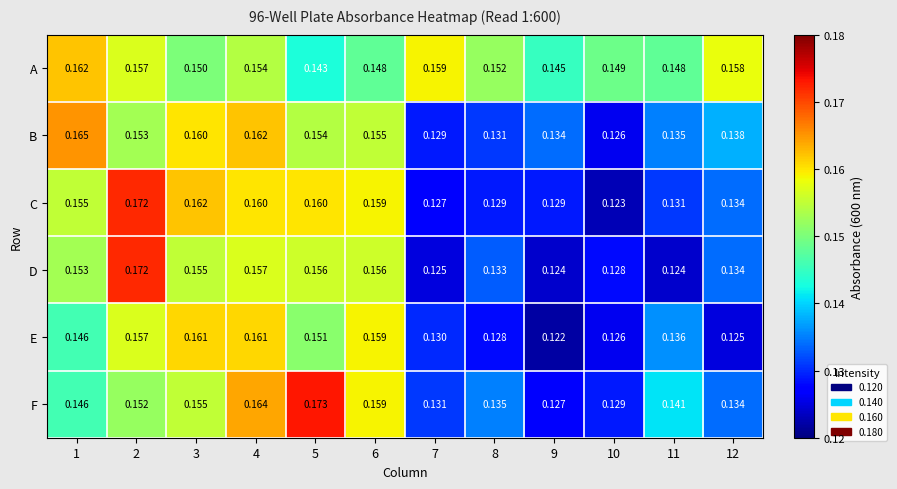

Rank the series at 9 from lowest to highest value.

E, D, F, C, B, A